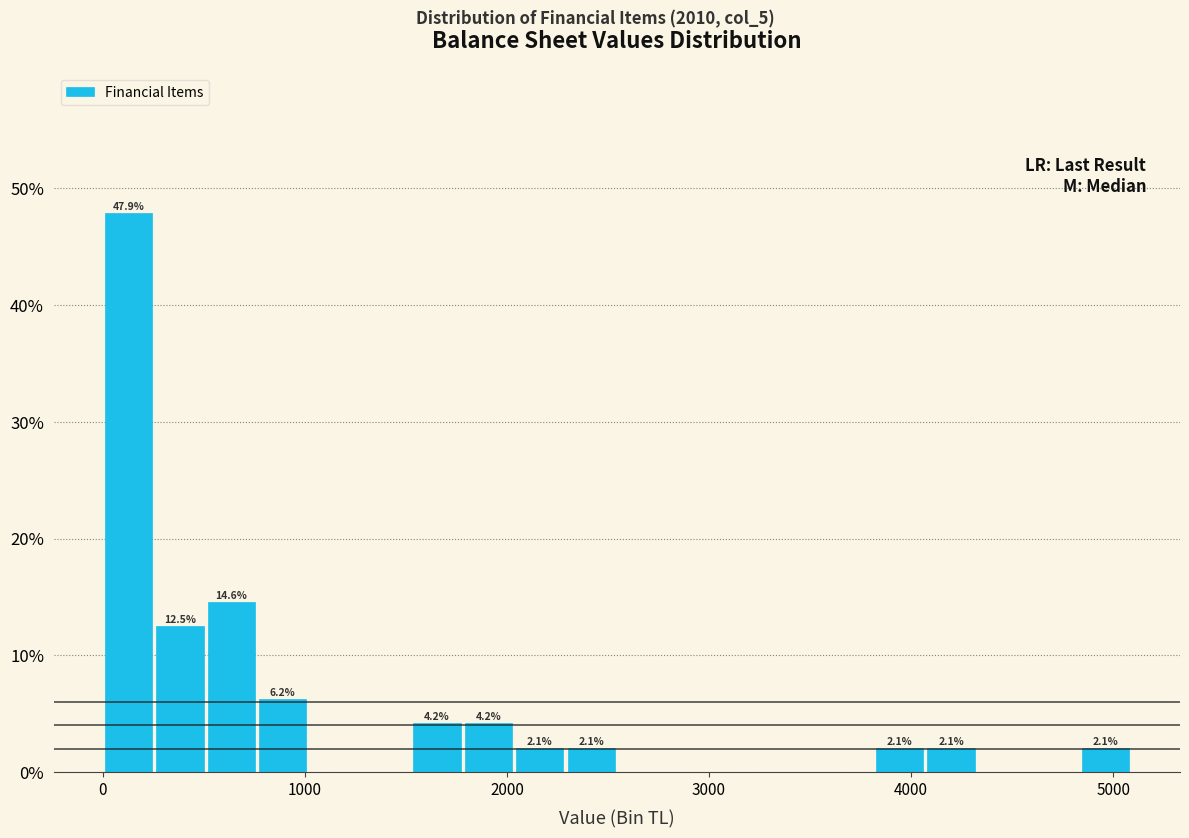

Around what value on the x-axis is the tallest bar? Give the approximate position of its centre, as read against the axis.

100